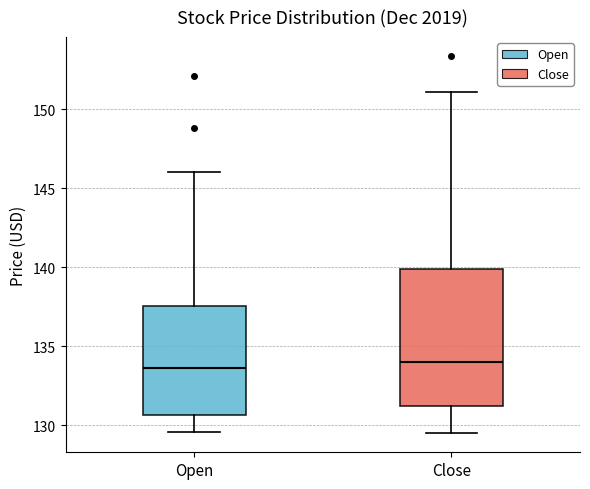

Where does the median line of the box for Close sit on the y-axis? The values are not printed on the chart, so give them approximately, as read against the axis.

134.0